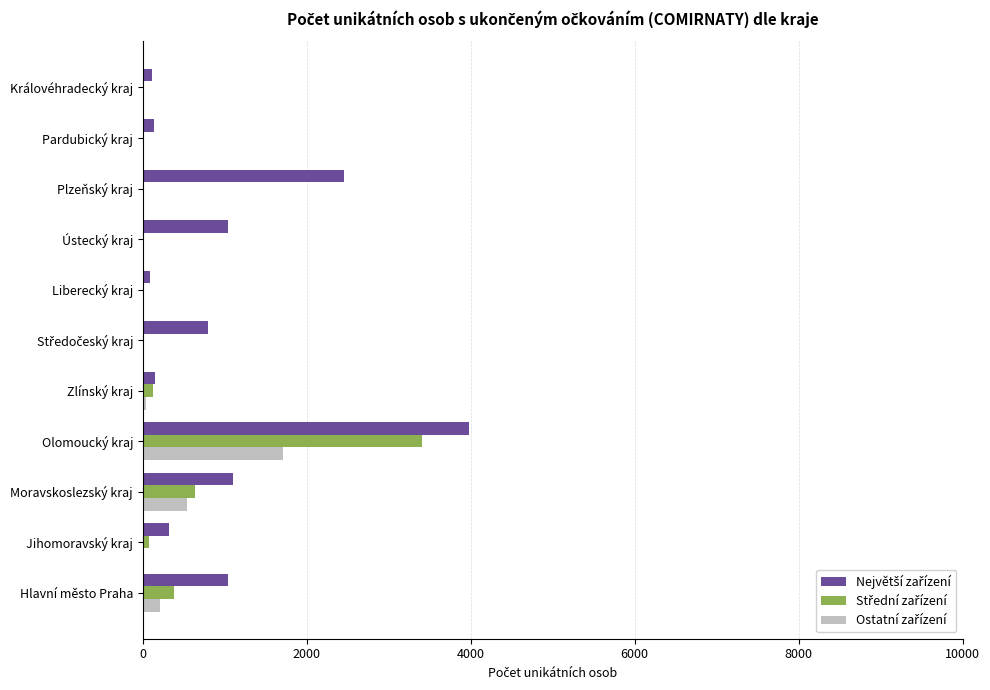

How many distinct data groups are displayed?

3